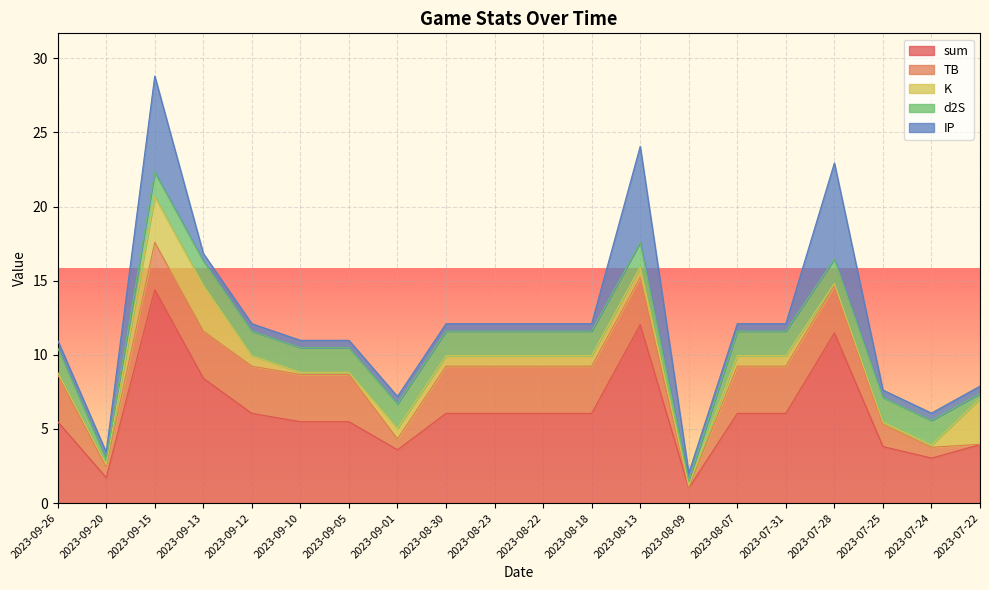

What is the maximum value for sum?

14.4